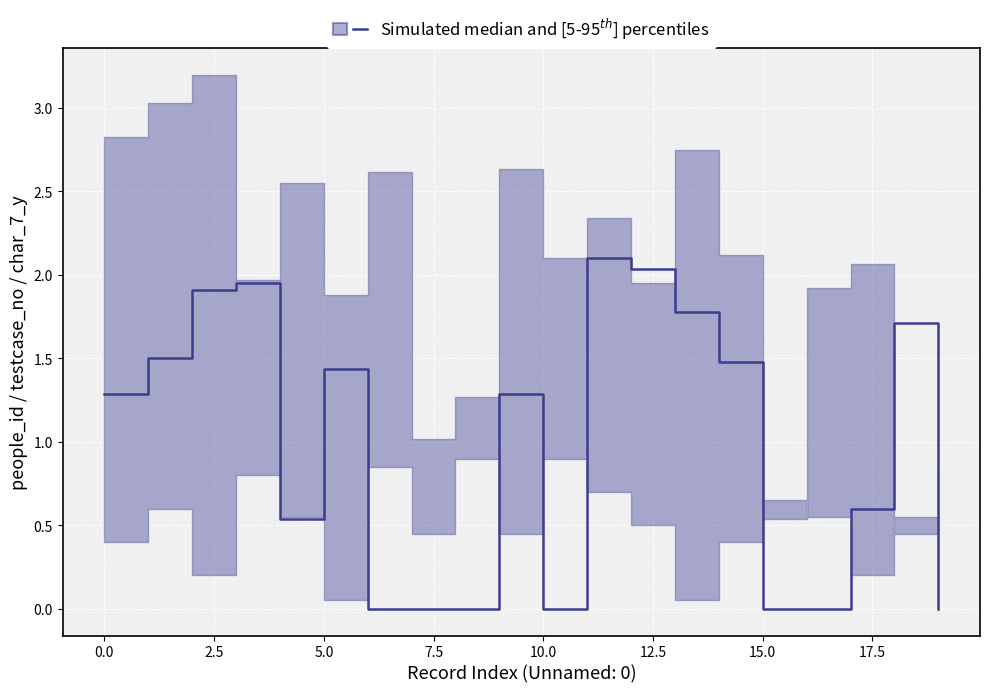

The value at 20.0 is 2.1. True or false?

False